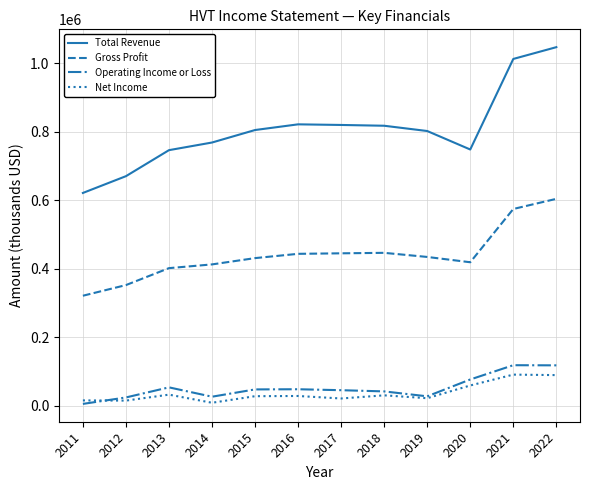

Count the number of categories in the chart.

12